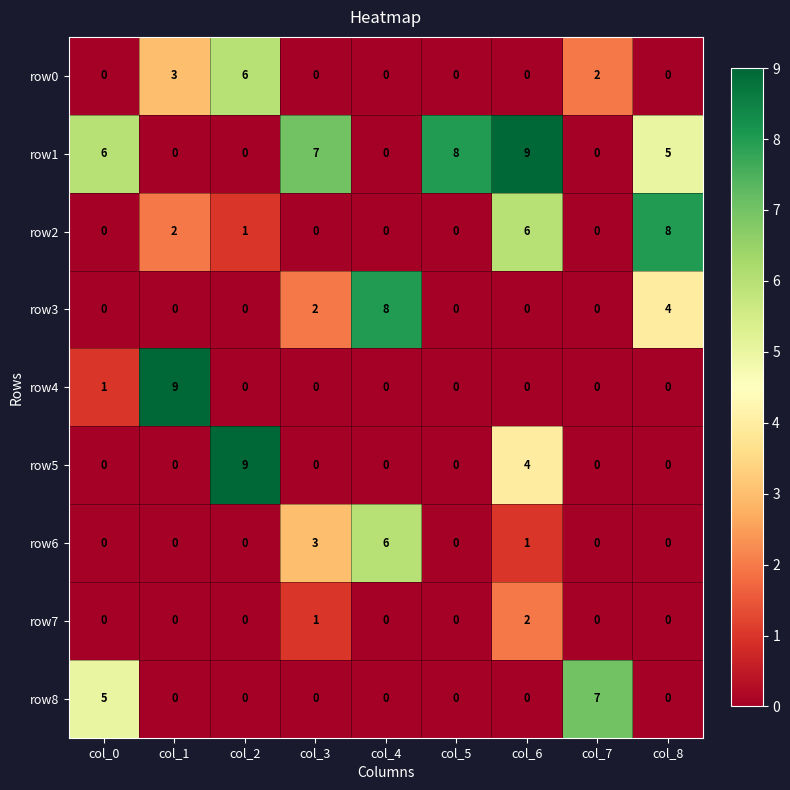

The row8 series shows 2 at col_8. True or false?

False